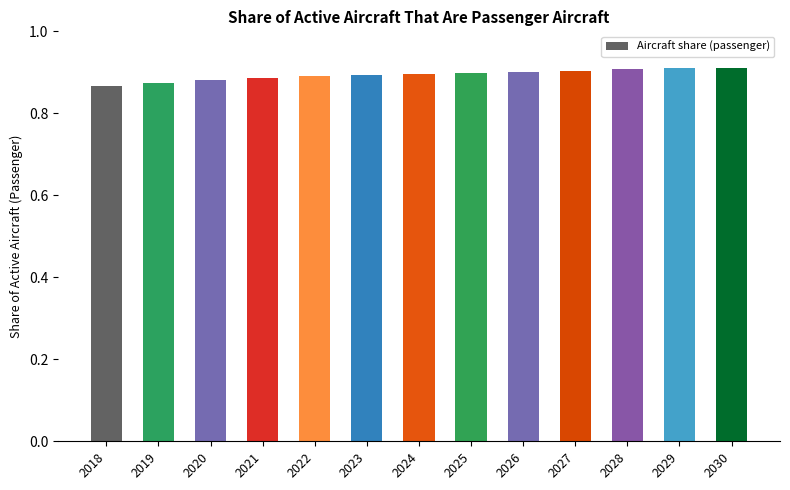

What is the sum of all values?

11.6